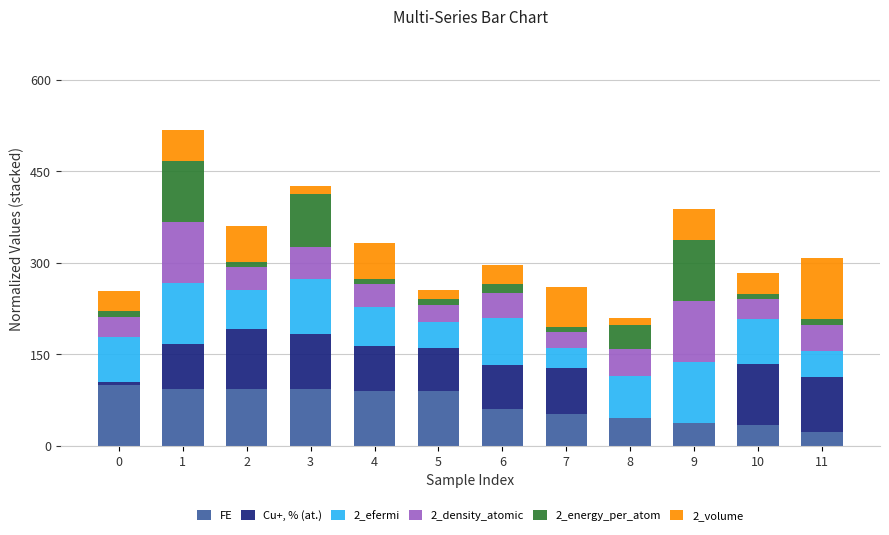

What is the highest value of the FE series?

100.0